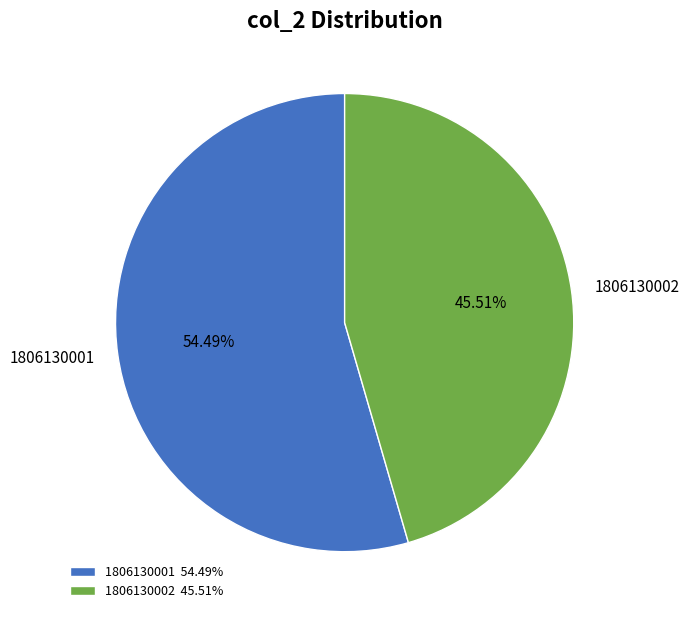

Which has a higher value, 1806130002 or 1806130001?

1806130001